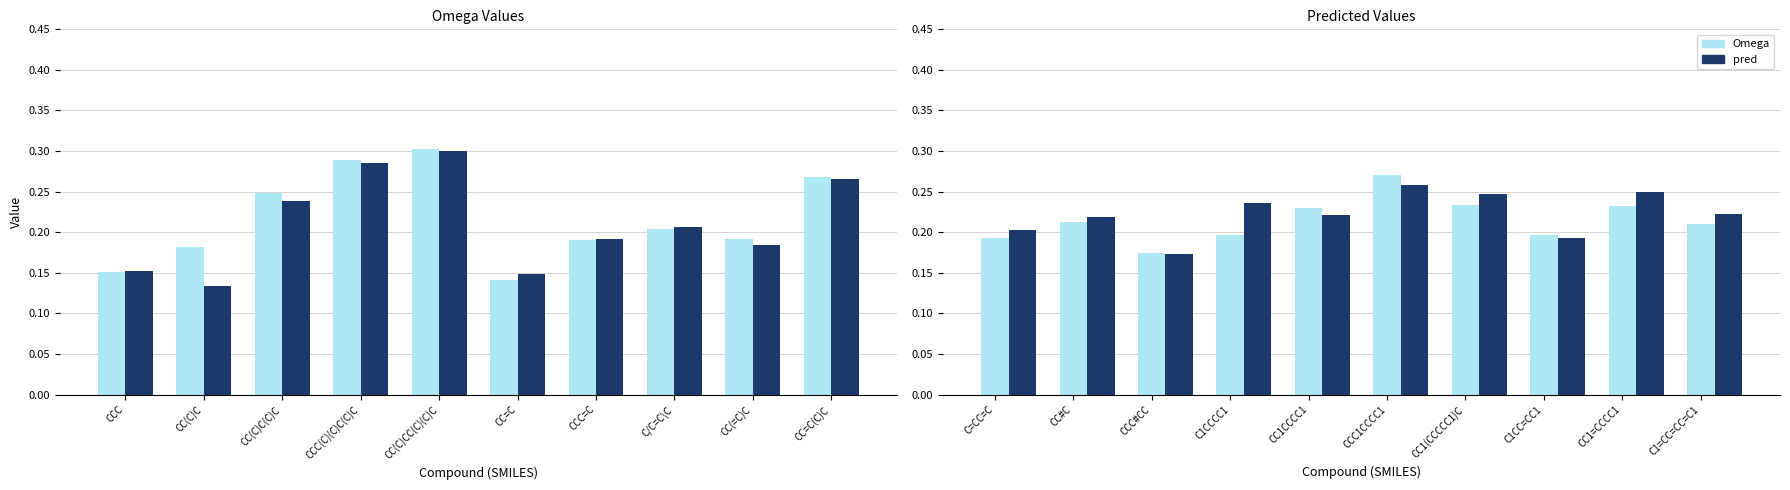

Rank the series at C1=CC=CC=C1 from highest to lowest value.

pred, Omega